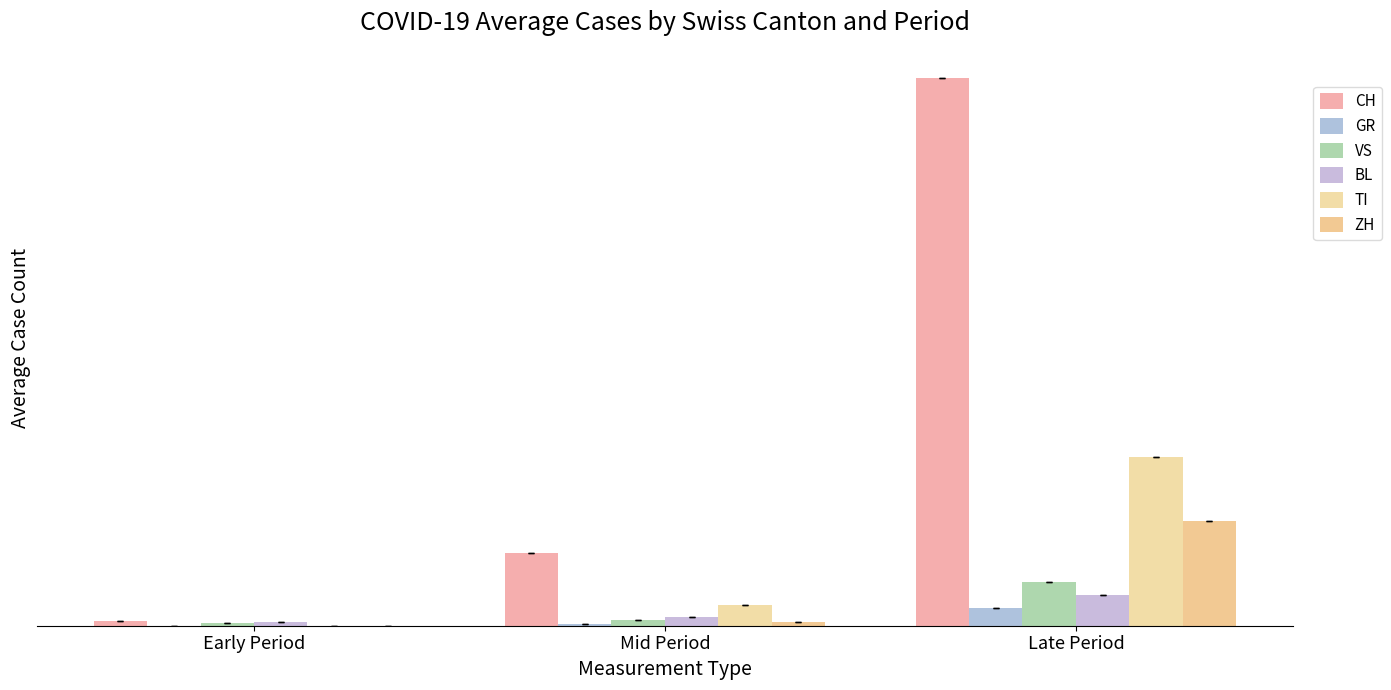

Are the bars horizontal?

No